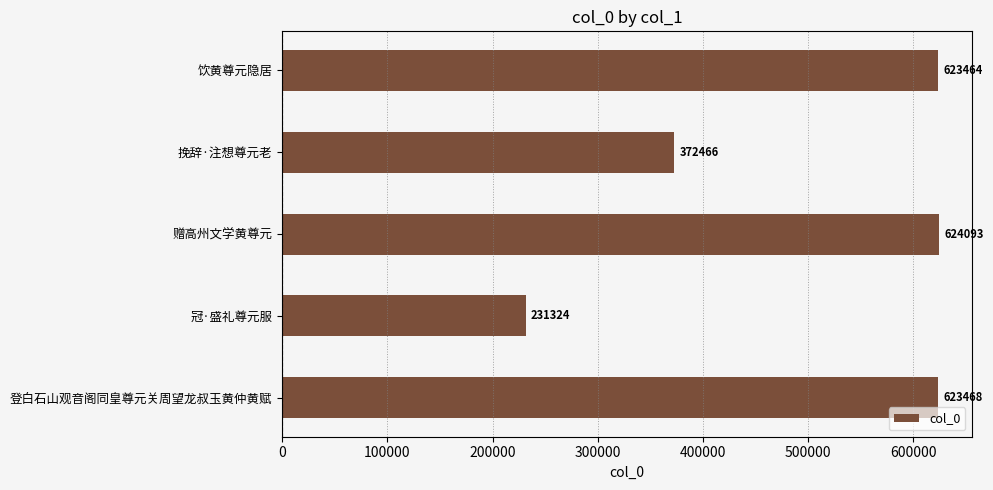

At which label is the value closest to 427708?

挽辞·注想尊元老